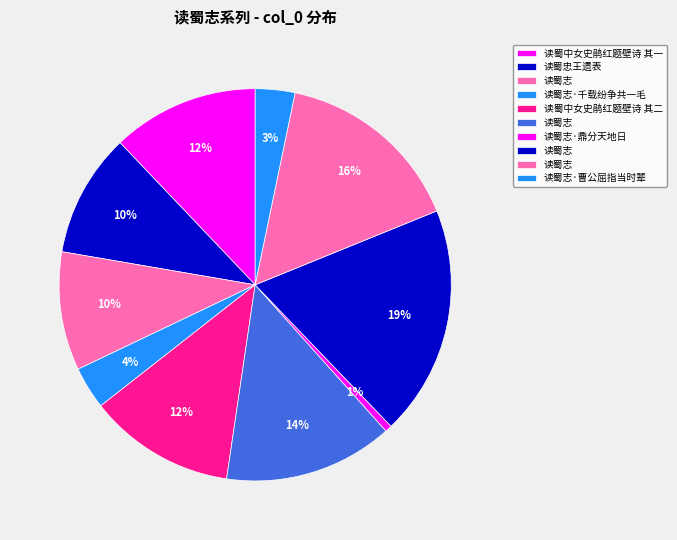

Count the number of slices in the pie.

10